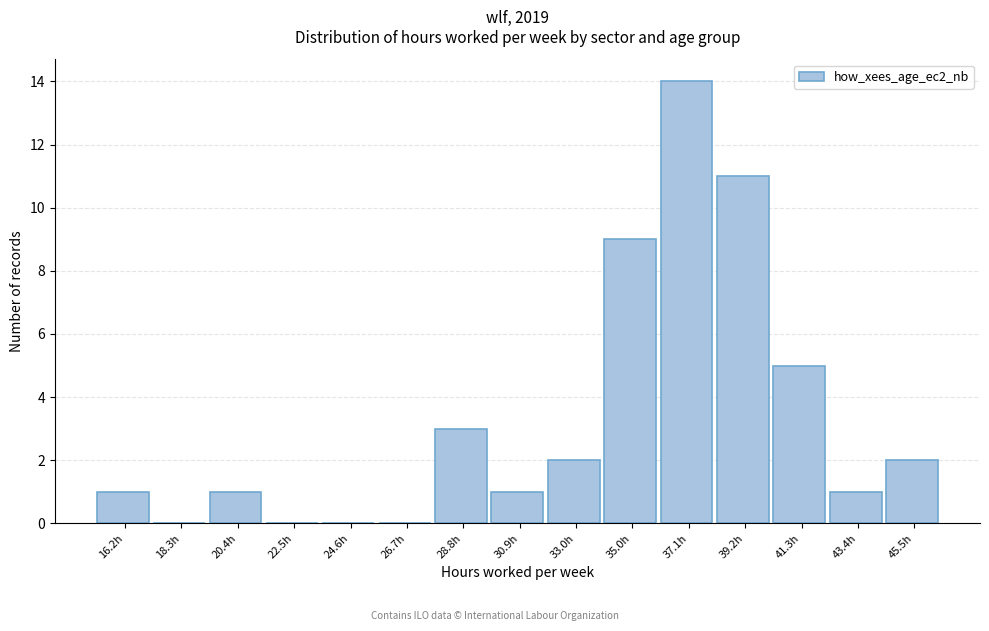

Reading left to right, transcribe all the data shown in this chart.

16.2h=1	18.3h=0	20.4h=1	22.5h=0	24.6h=0	26.7h=0	28.8h=3	30.9h=1	33.0h=2	35.0h=9	37.1h=14	39.2h=11	41.3h=5	43.4h=1	45.5h=2